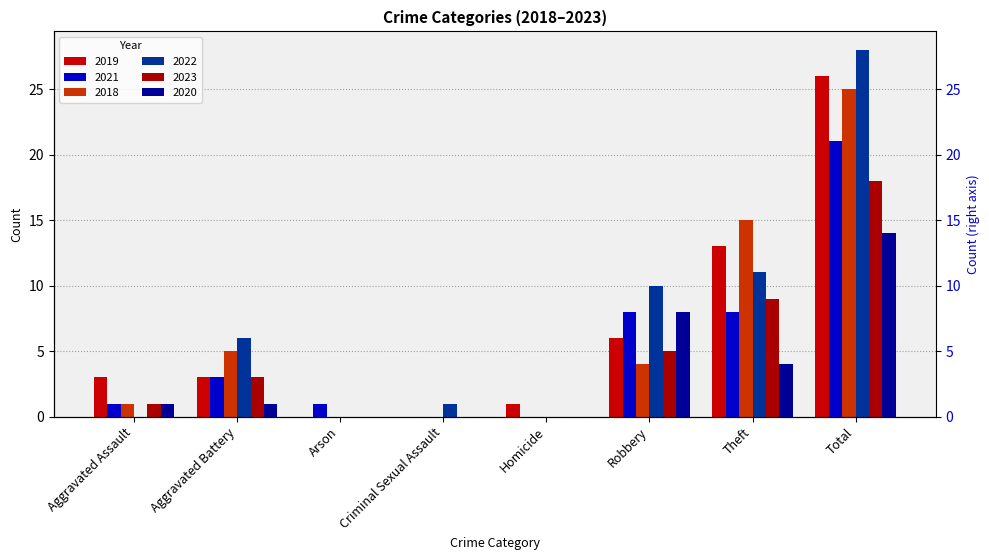

Which category has the lowest value in the 2019 series?

Arson